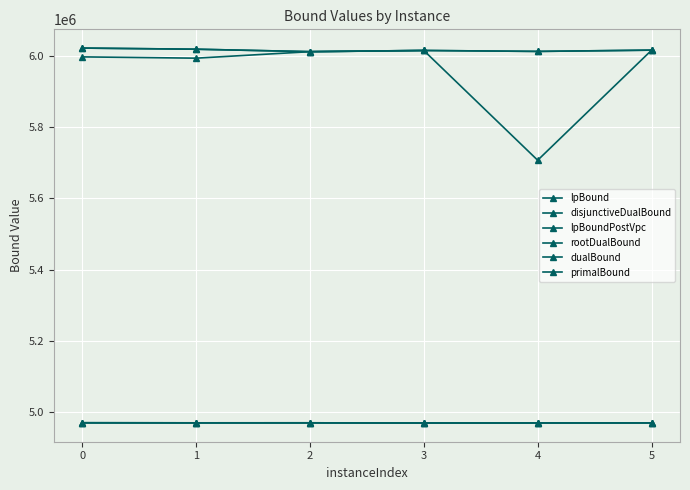

At which category does rootDualBound reach its first local peak?

3